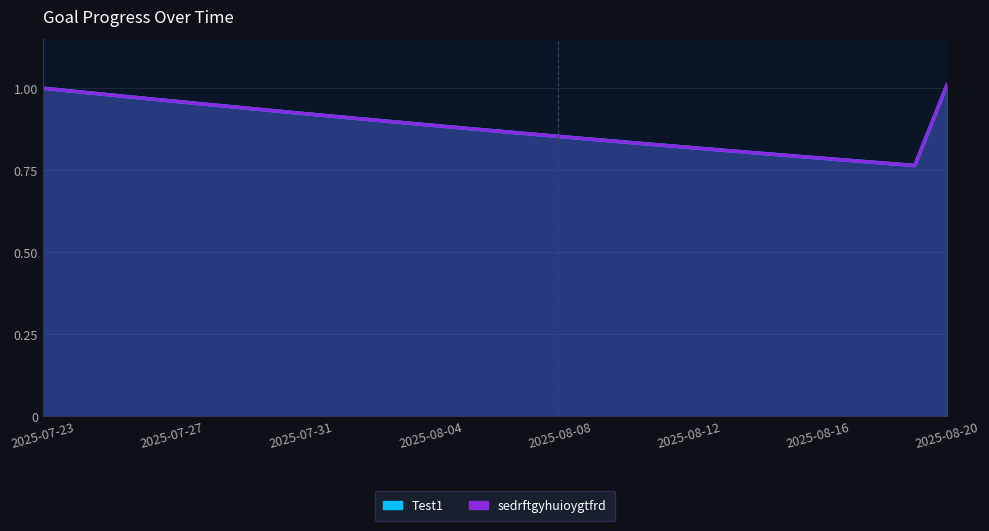

The sedrftgyhuioygtfrd series shows 0.2 at 2025-07-24. True or false?

False